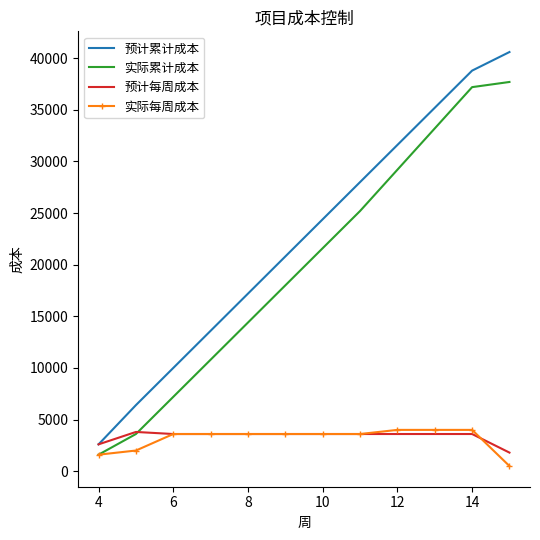

What is the minimum value for 预计每周成本?

1800